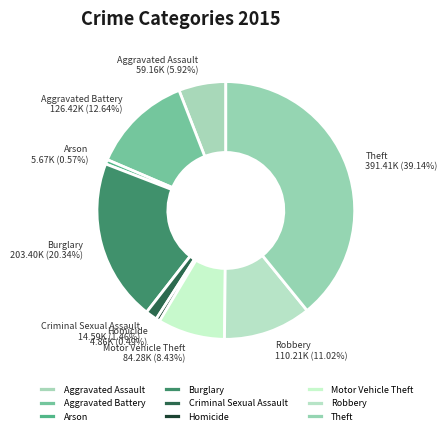

Does Theft account for over 50% of the chart?

No